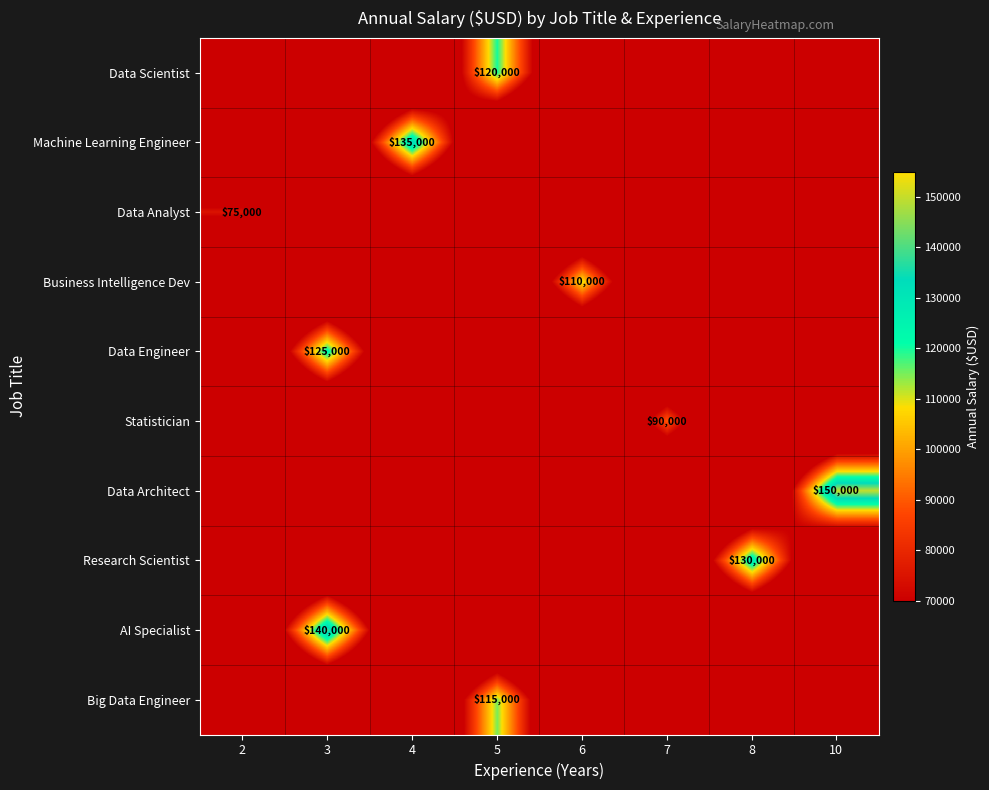

At which category is the sum across all series the highest?

3